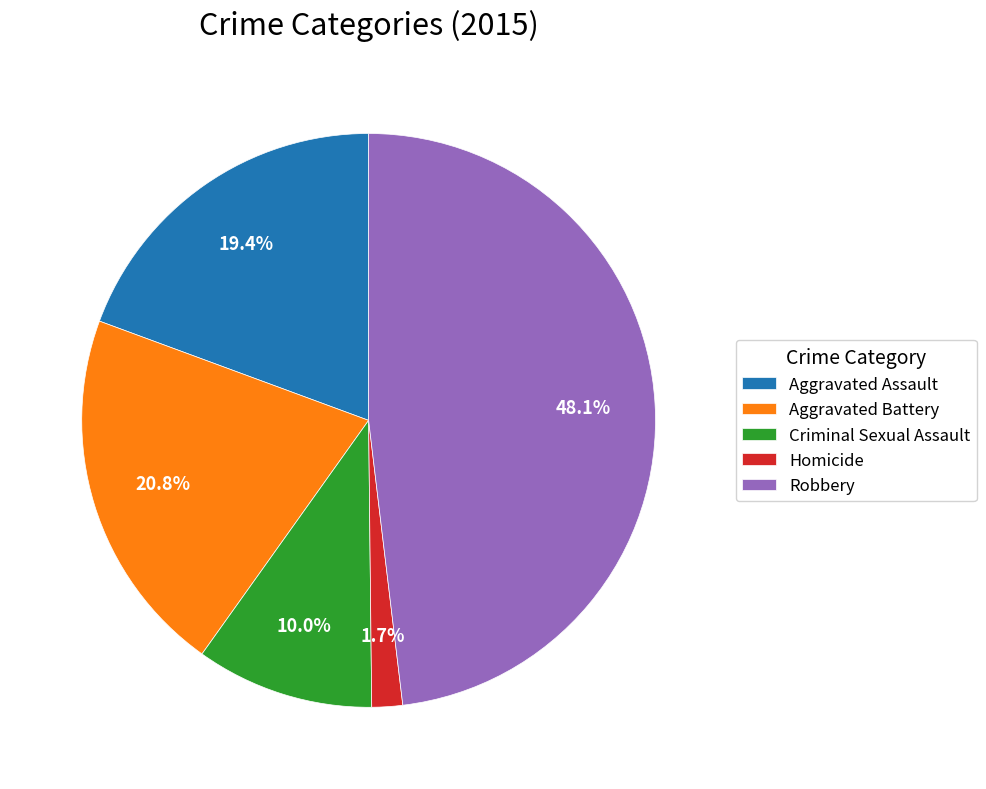

How many slices are in this pie chart?

5